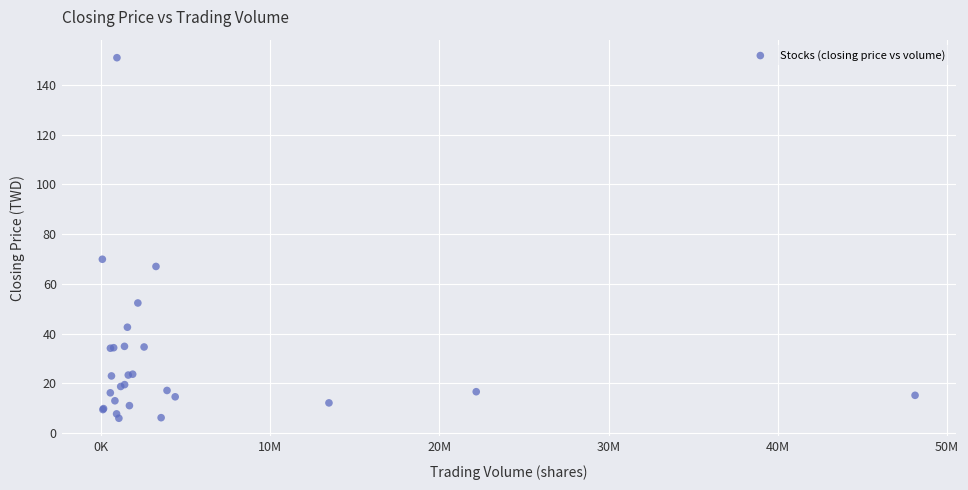

What Y value in the scatter plot is closest to 78?

69.9